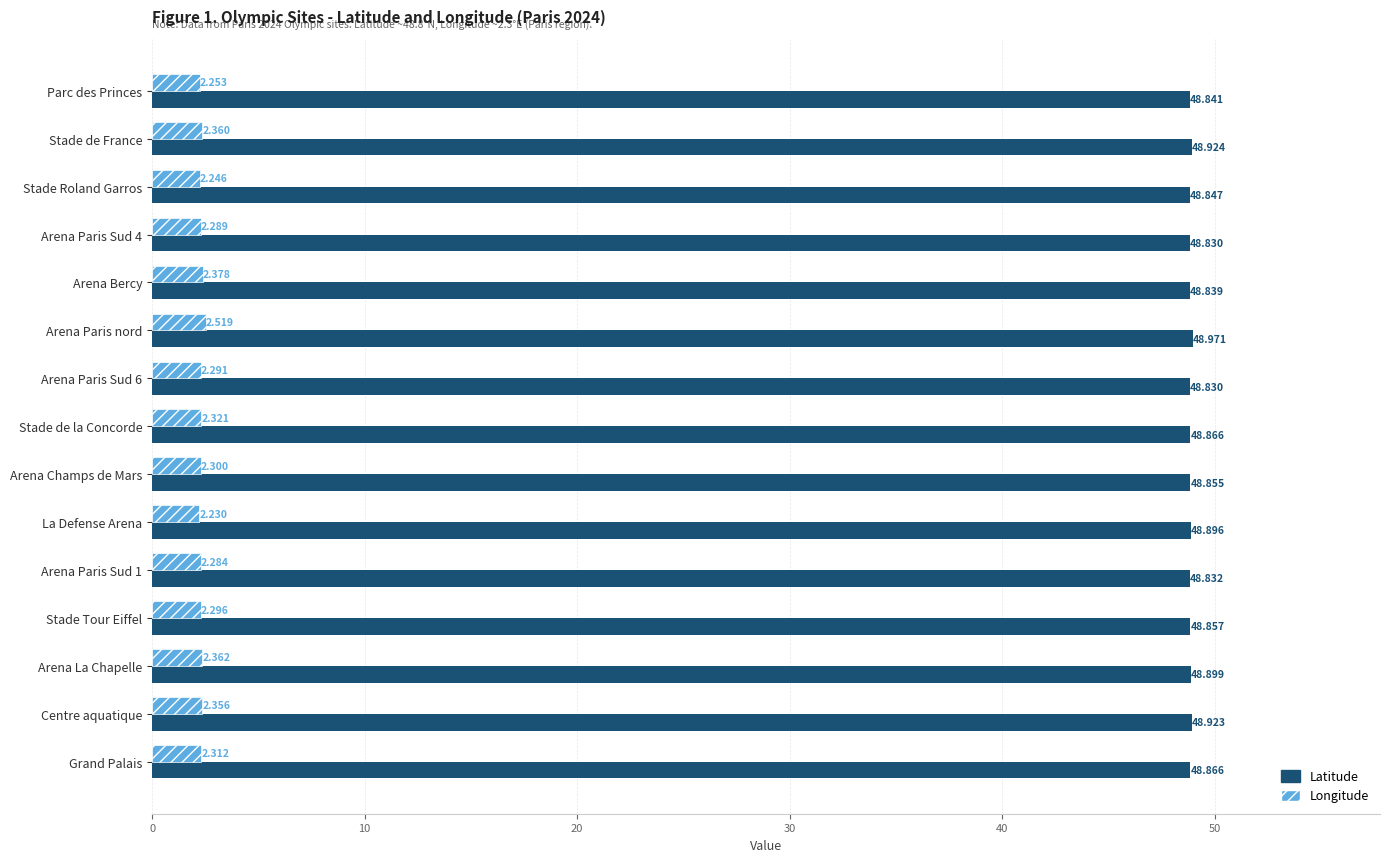

Rank the series by their maximum value, from lowest to highest.

Longitude, Latitude